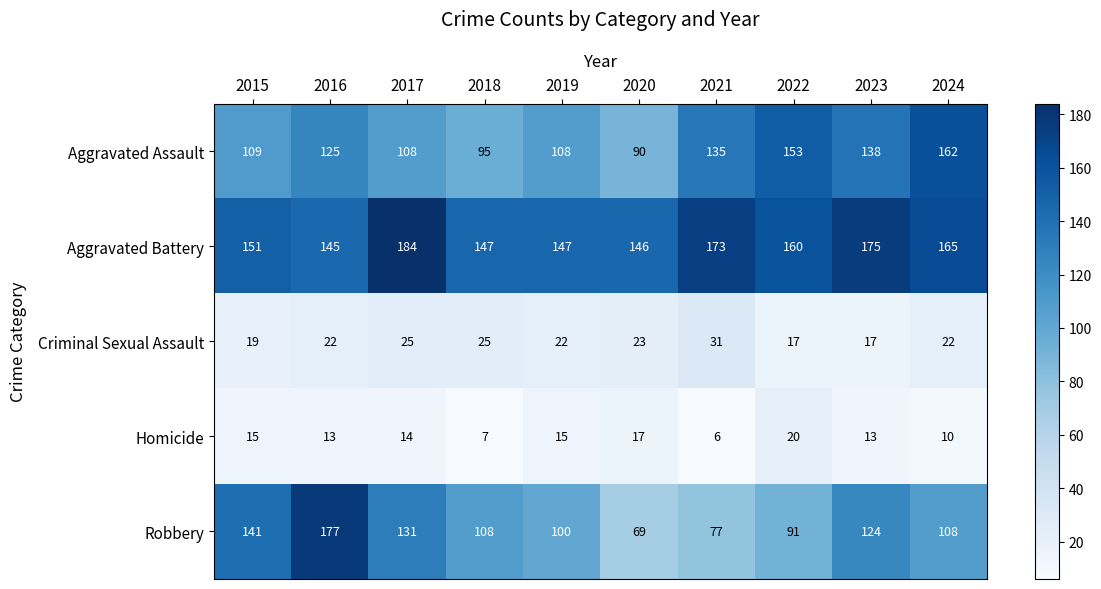

Which series has the largest range (max minus min)?

Robbery